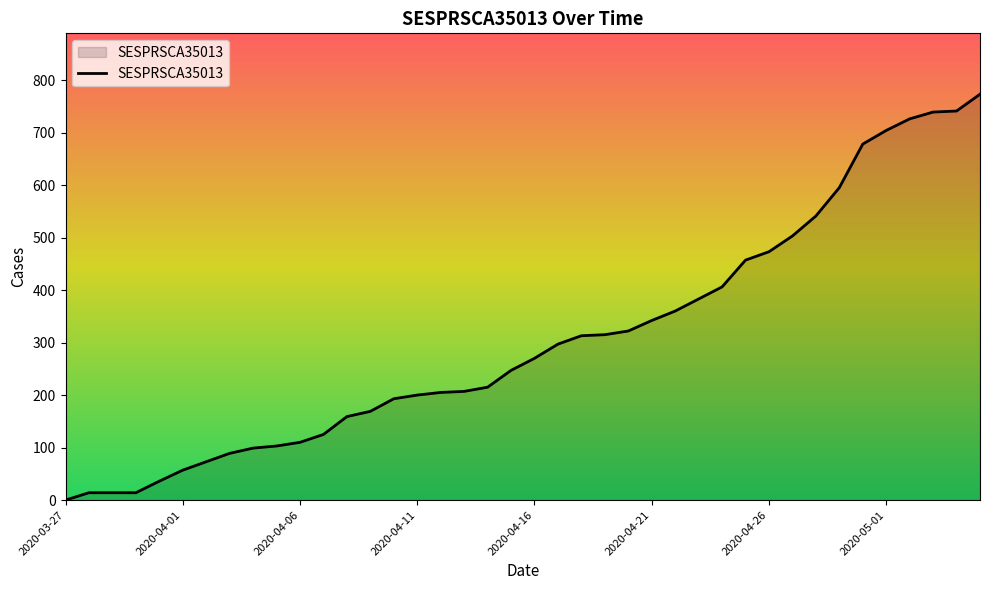

What is the greatest value displayed?

773